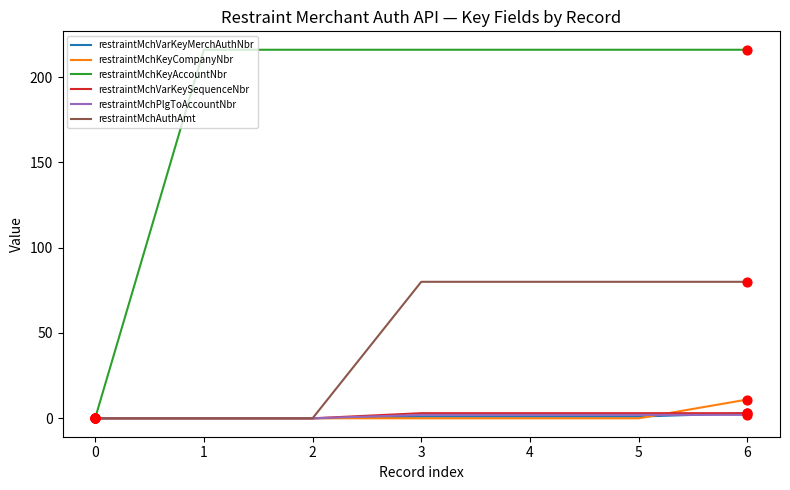

Which series has the largest total across all categories?

restraintMchKeyAccountNbr